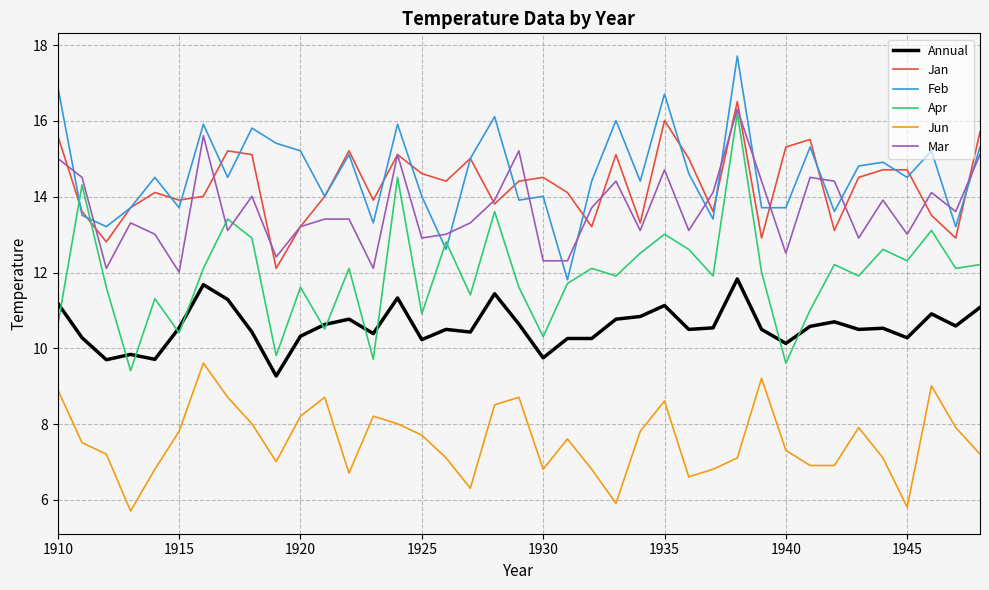

What is the smallest value displayed?

5.7